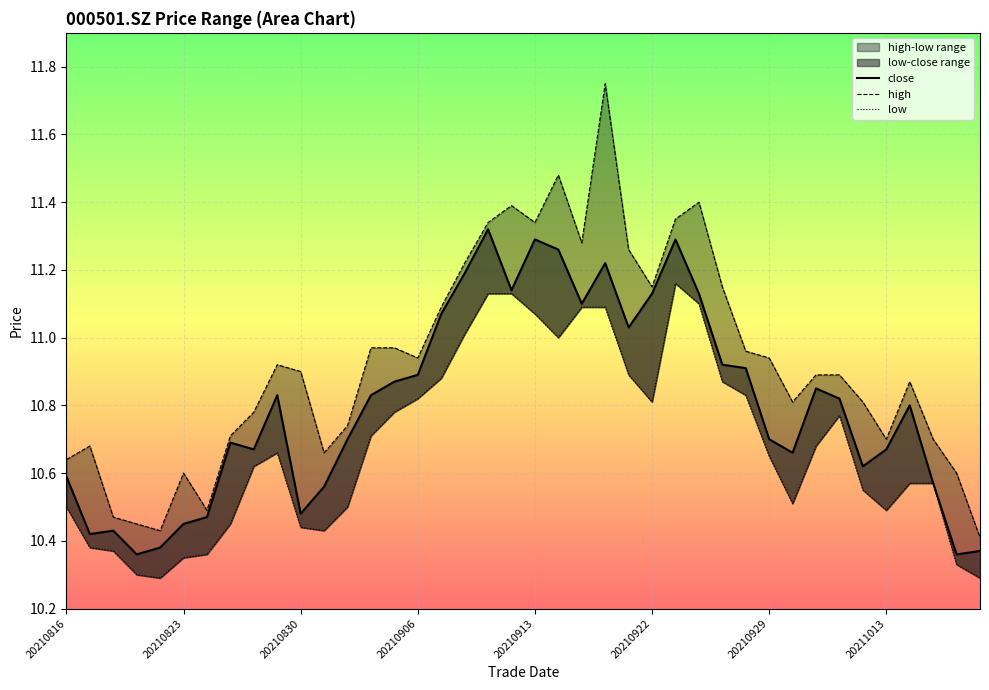

How many interior local valleys does the high series have?

9